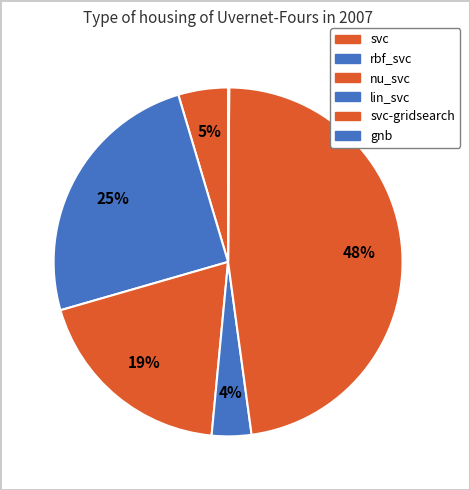

Which category has the smallest portion of the pie?

gnb